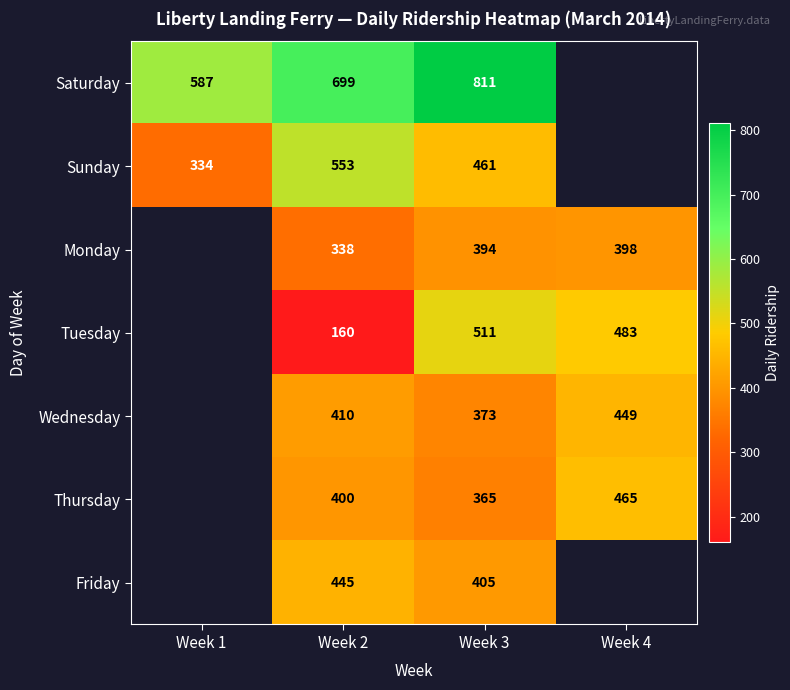

What is the total value across all series at Week 2?

3005